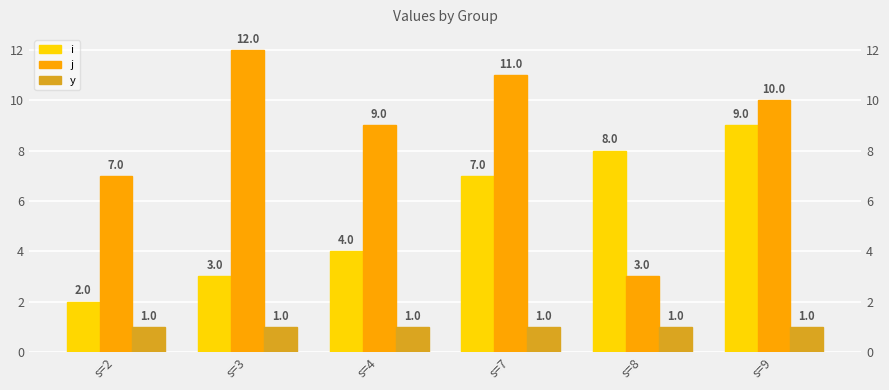

At s=4, list the series in order from smallest to largest.

y, i, j